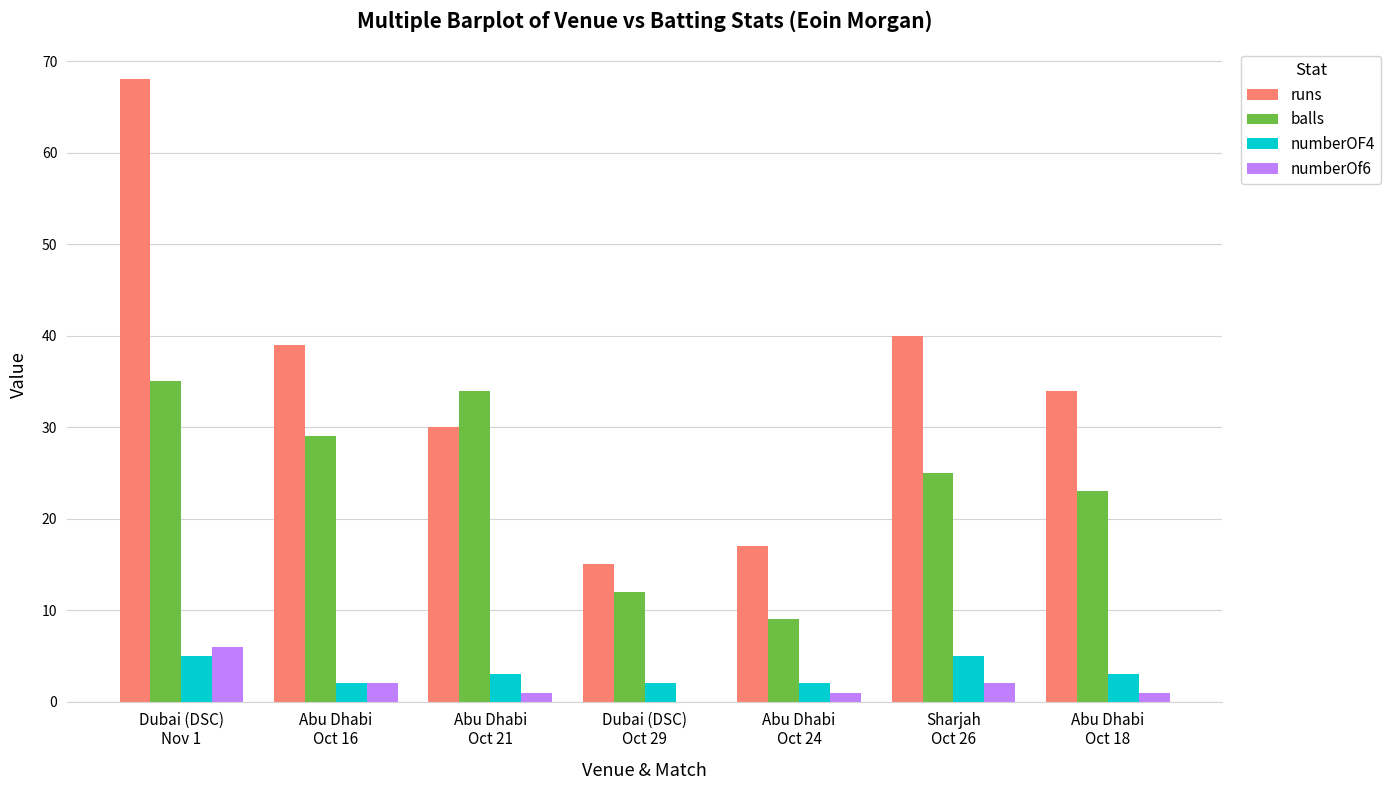

Which series has the largest total across all categories?

runs